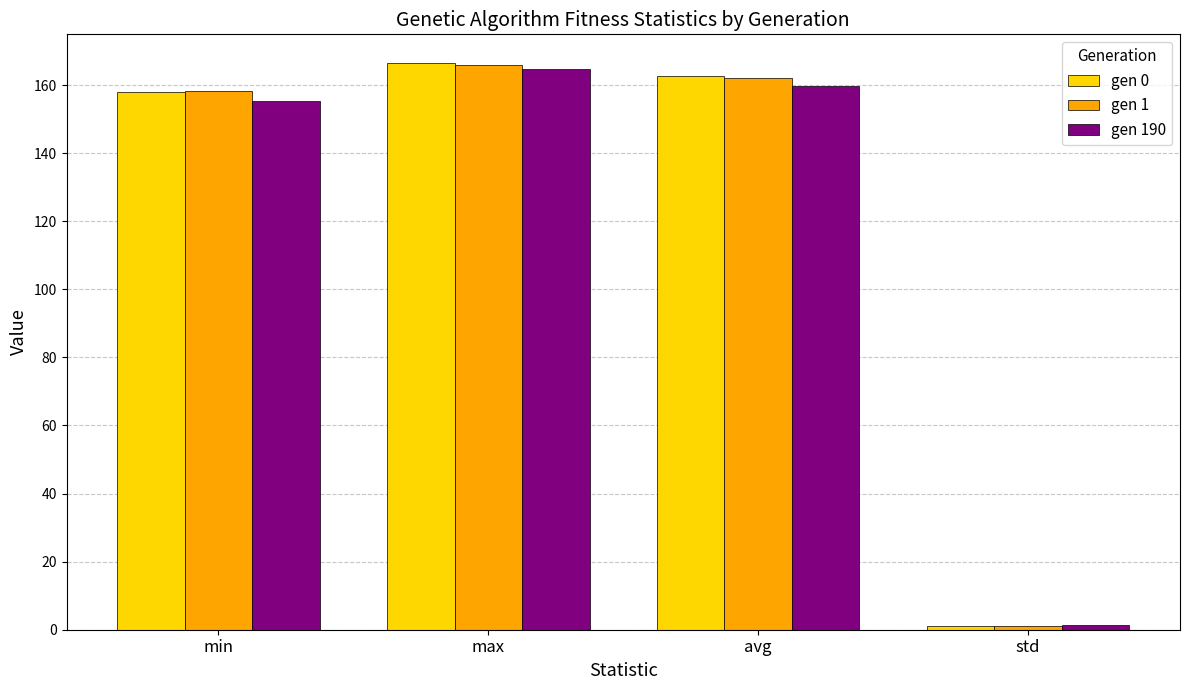

What is the difference between the maximum and minimum values in the gen 1 series?

164.8